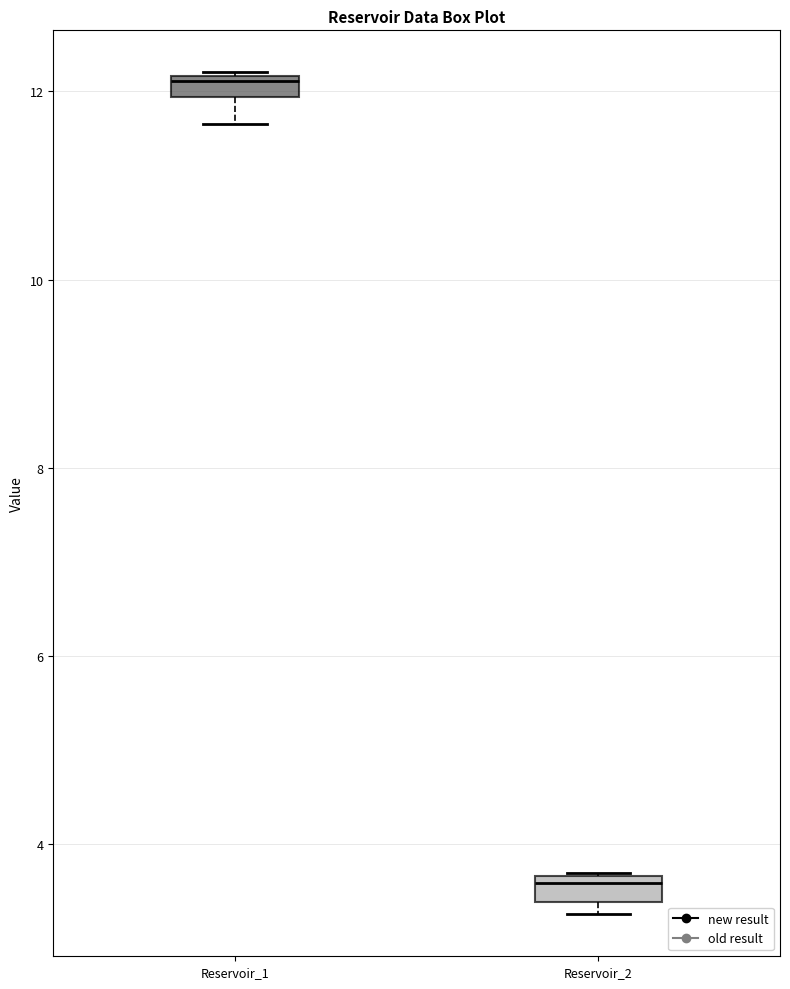

Where is the upper edge of the box for Reservoir_1 on the y-axis? The values are not printed on the chart, so give them approximately, as read against the axis.

12.2